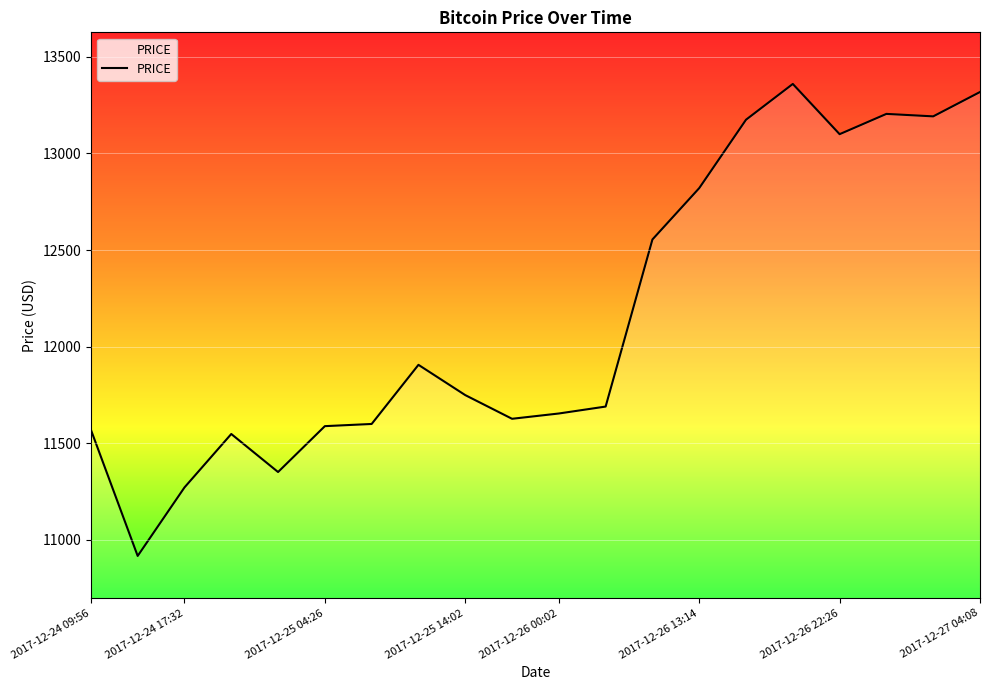

What is the minimum value shown in the chart?

10916.7